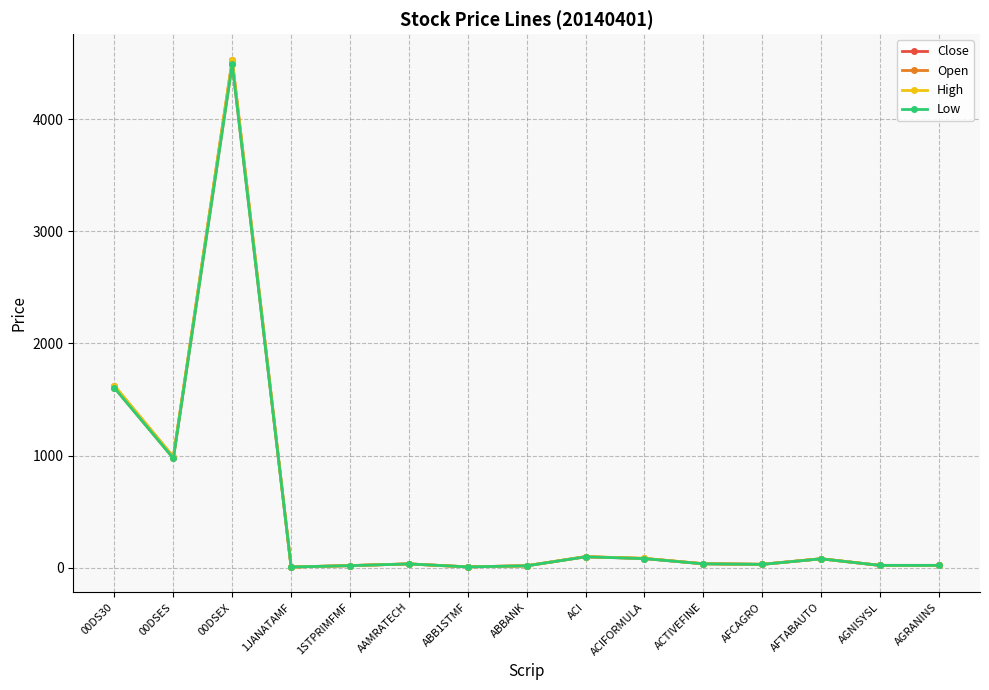

True or false: Close has more than 1 points higher than both neighbors.

True